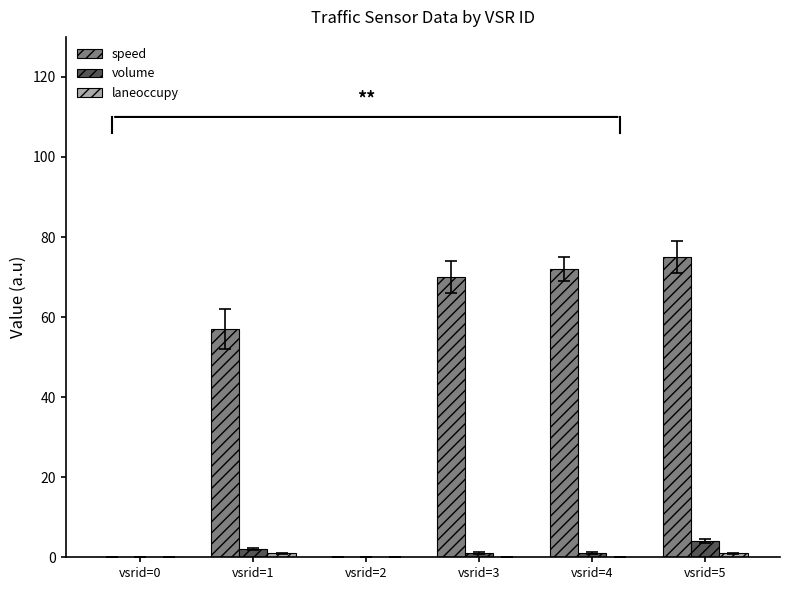

What is the maximum value shown in the chart?

75